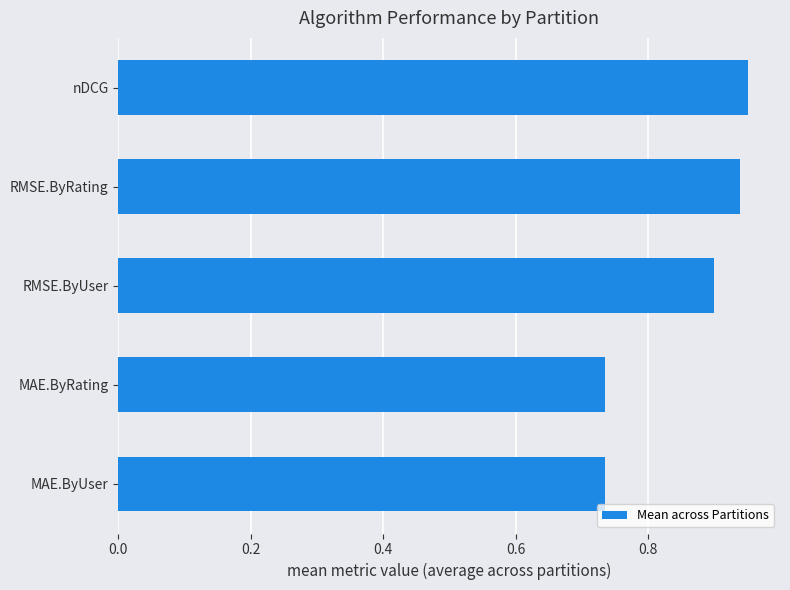

What is the sum of all values?

4.3